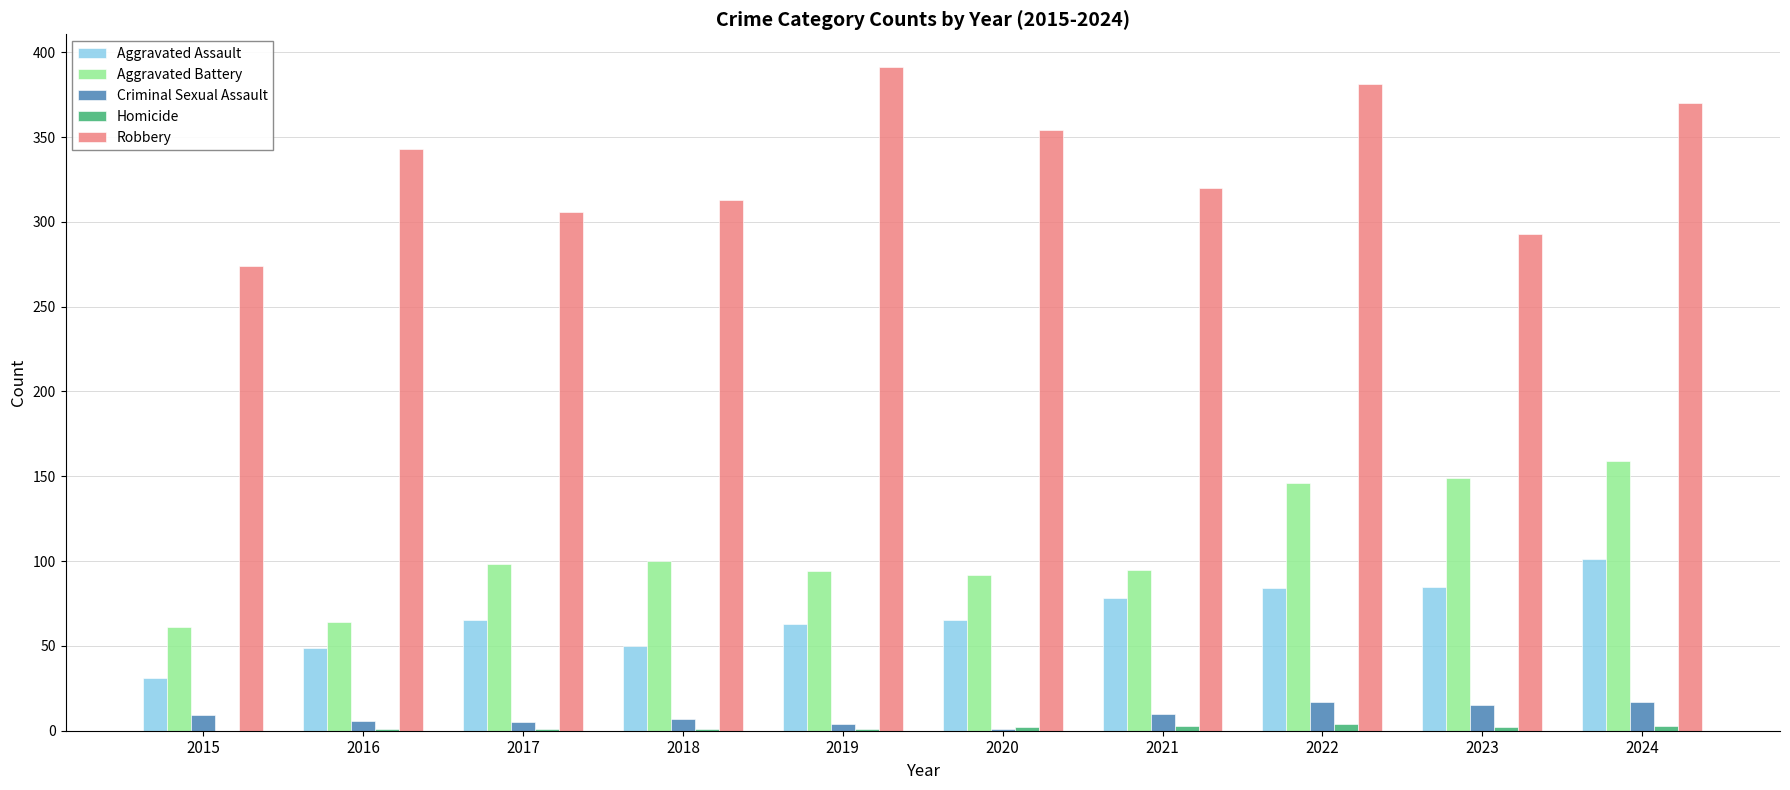

Read the Aggravated Assault value at 2021, to the nearest 5.

80